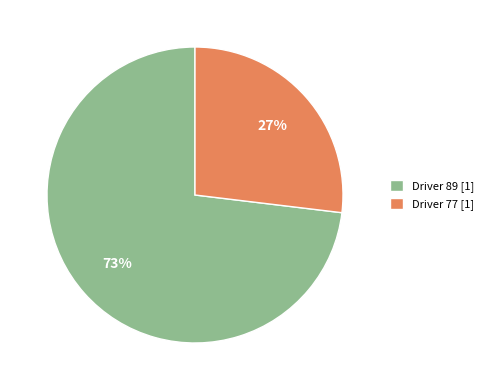

To the nearest percent, what is the combined percentage of Driver 89 [1] and Driver 77 [1]?

100%